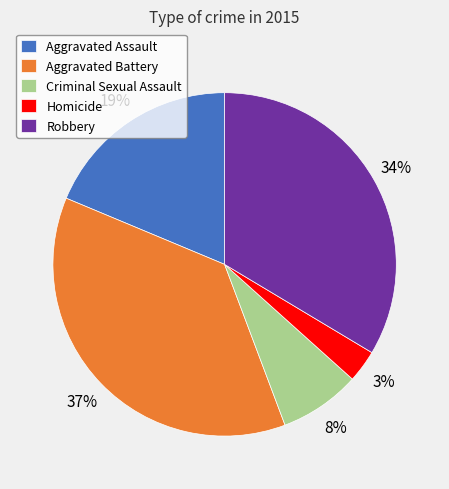

To the nearest percent, what is the difference between the largest and smallest slice percentages?

34%